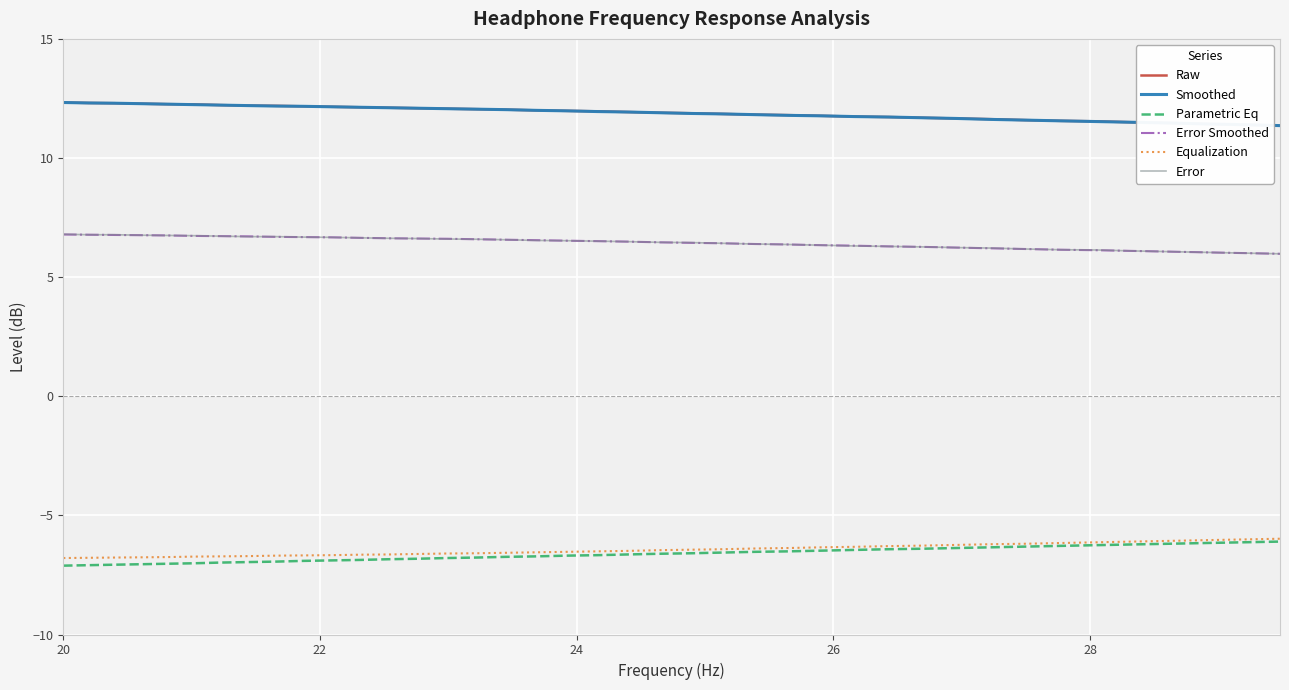

True or false: Smoothed and Error Smoothed cross at least once.

False